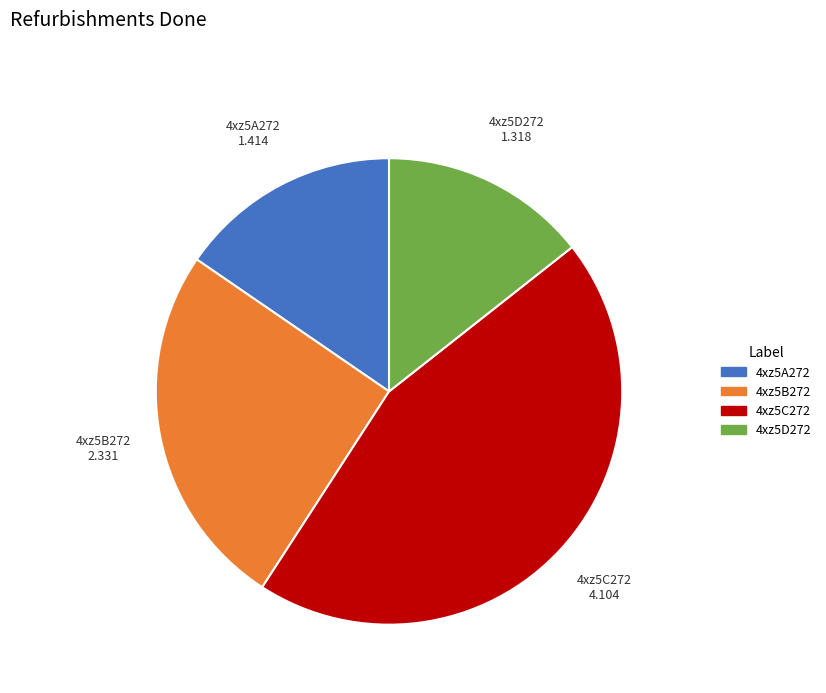

Do 4xz5A272 and 4xz5C272 together represent more than half of the pie?

Yes